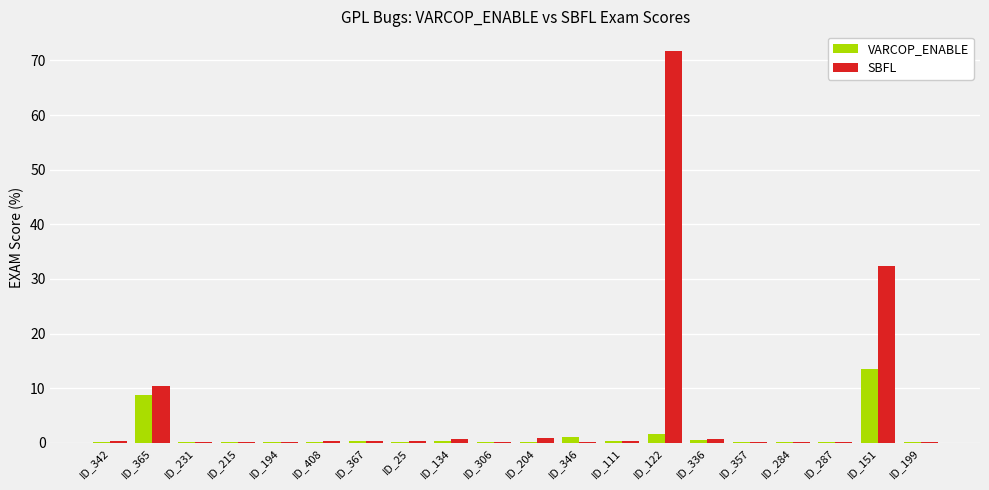

Is it true that SBFL equals 0.1 at ID_287?

True